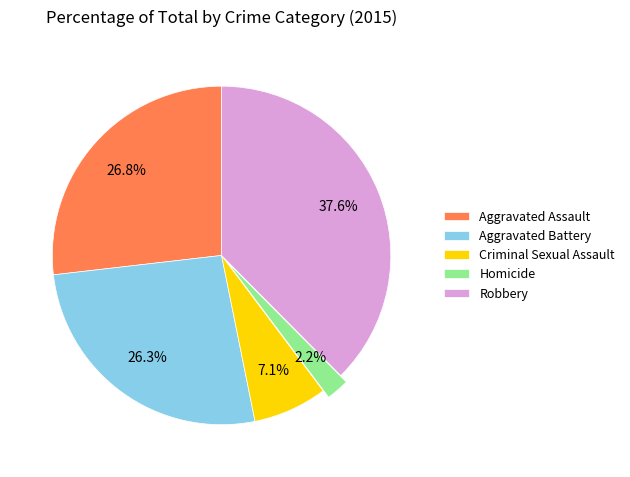

Count the number of slices in the pie.

5